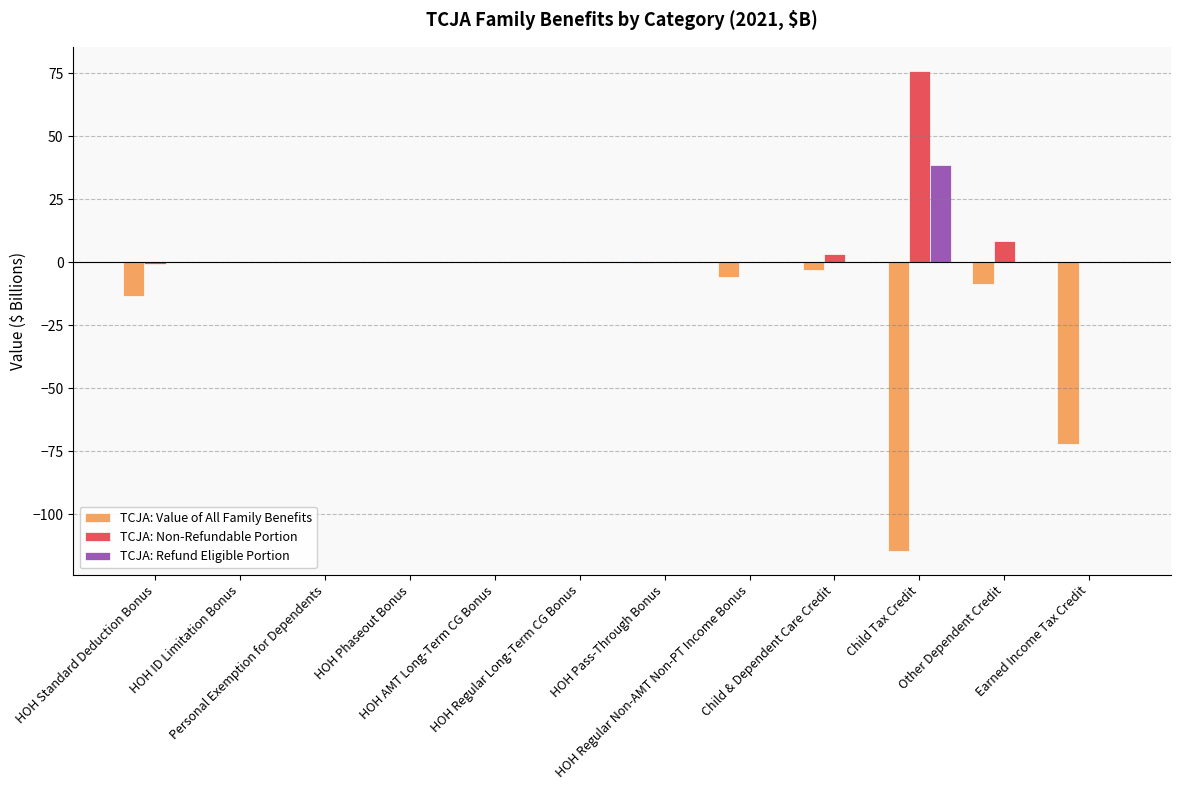

What is the sum of all TCJA: Non-Refundable Portion values?

86.8